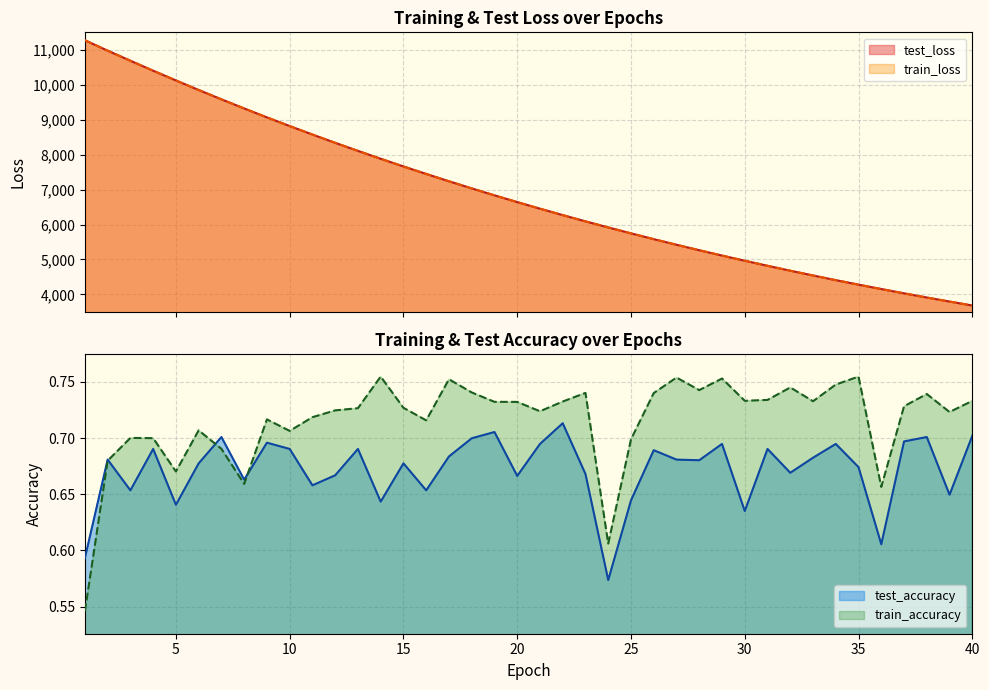

What is the average value of the test_accuracy series?

0.7